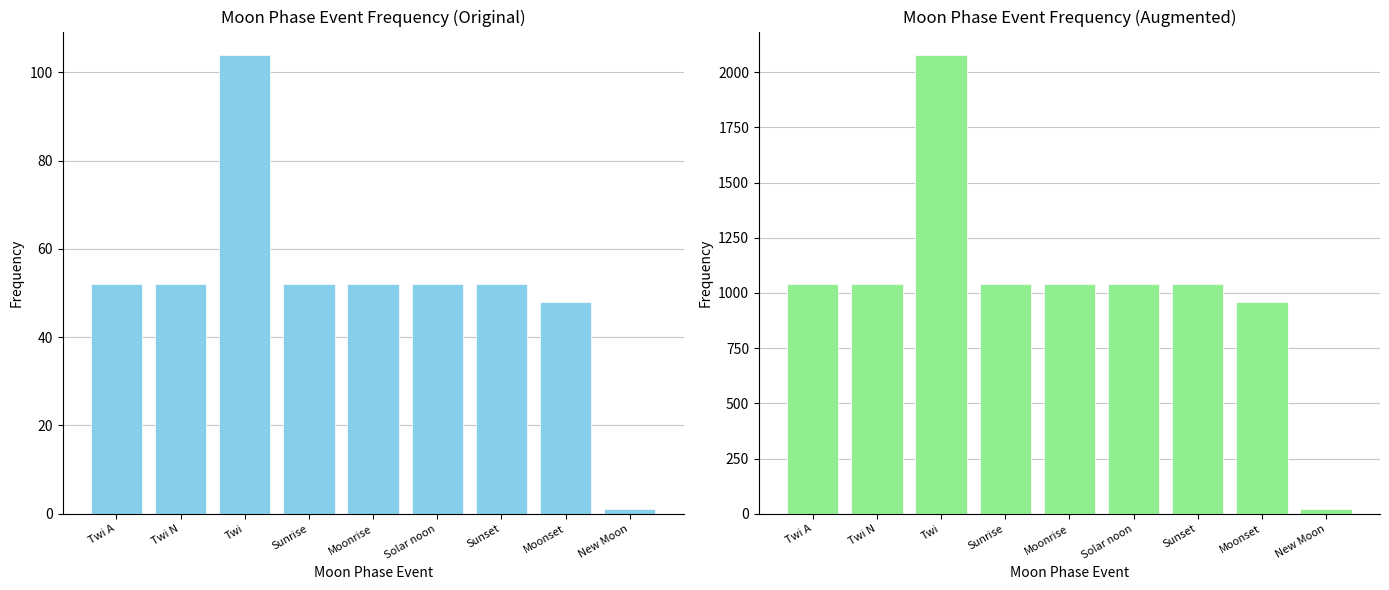

Are the bars horizontal?

No